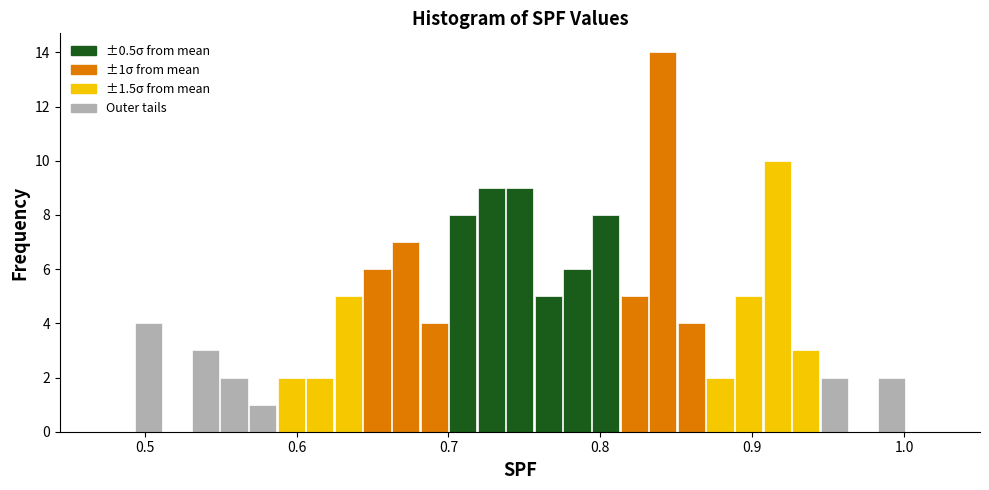

Read against the x-axis, roughly where is the centre of the tallest bar?

0.84